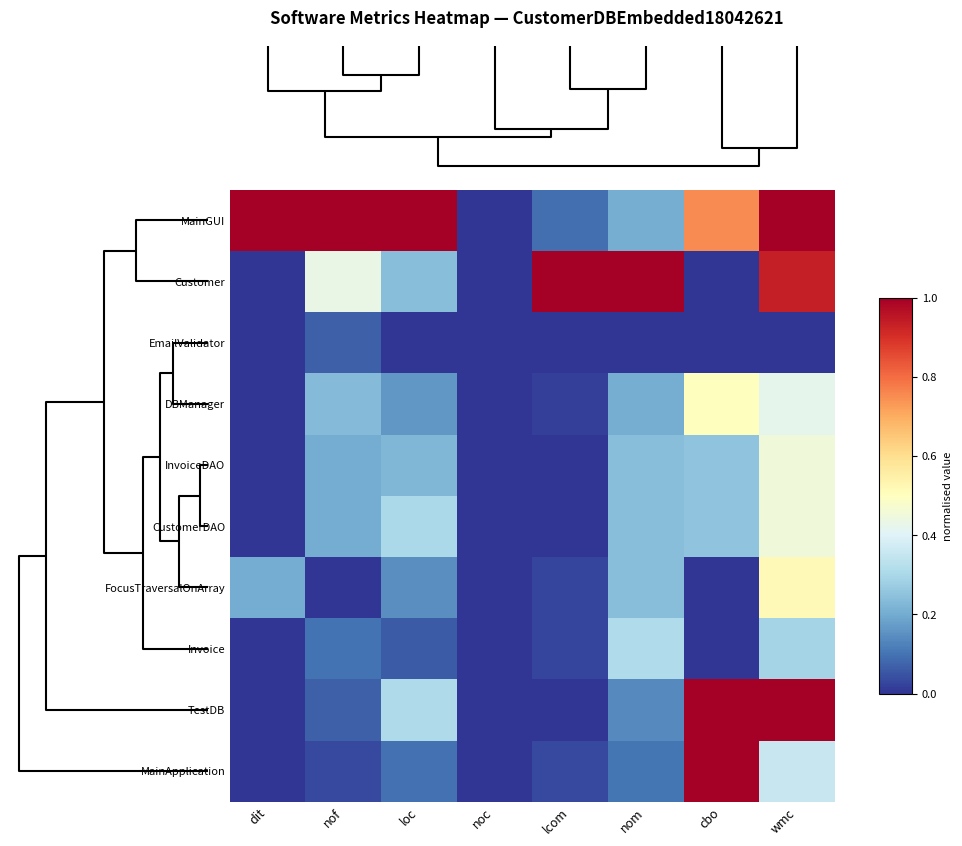

What is the difference between the highest and lowest values at lcom?

1.0